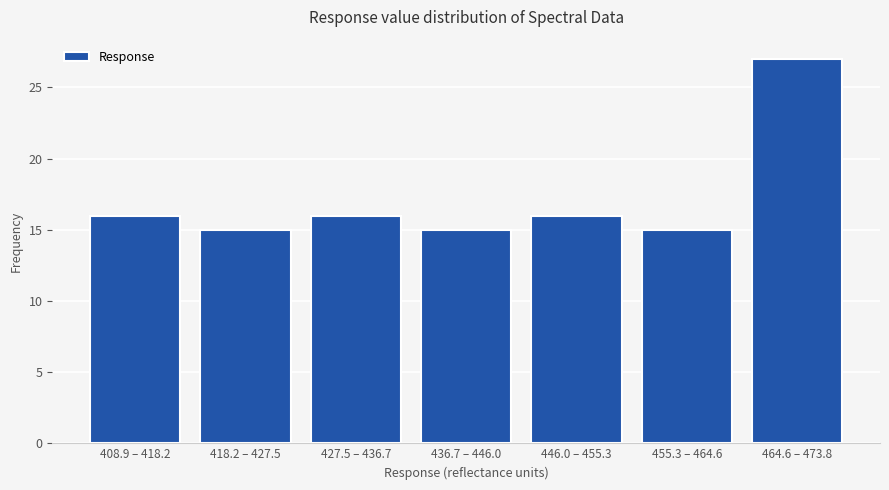

Reading right to left, extract all data points from this chart.

464.6 – 473.8=27	455.3 – 464.6=15	446.0 – 455.3=16	436.7 – 446.0=15	427.5 – 436.7=16	418.2 – 427.5=15	408.9 – 418.2=16